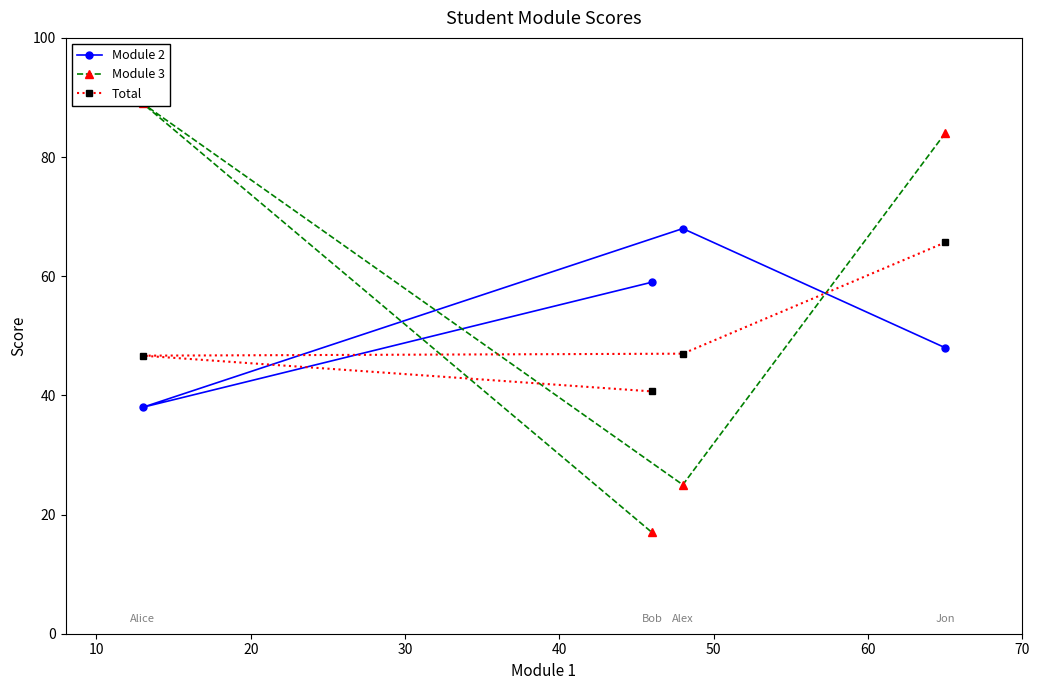

What is the value of the Total point at the 3rd from the left?

47.0